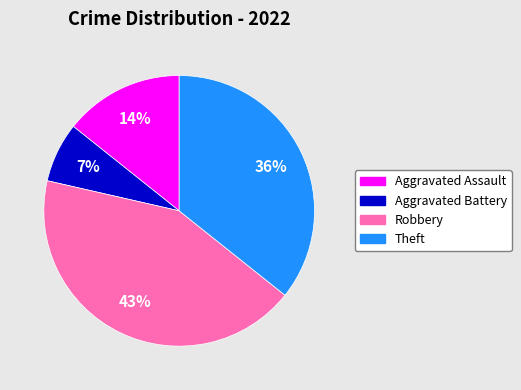

Is it true that Robbery is 50% of the pie?

False